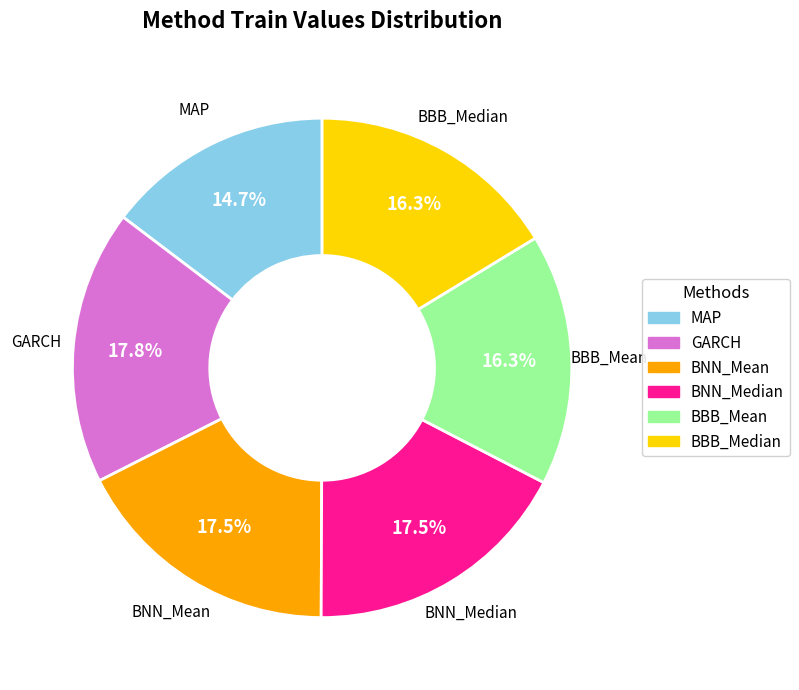

To the nearest percent, what portion does MAP represent?

15%